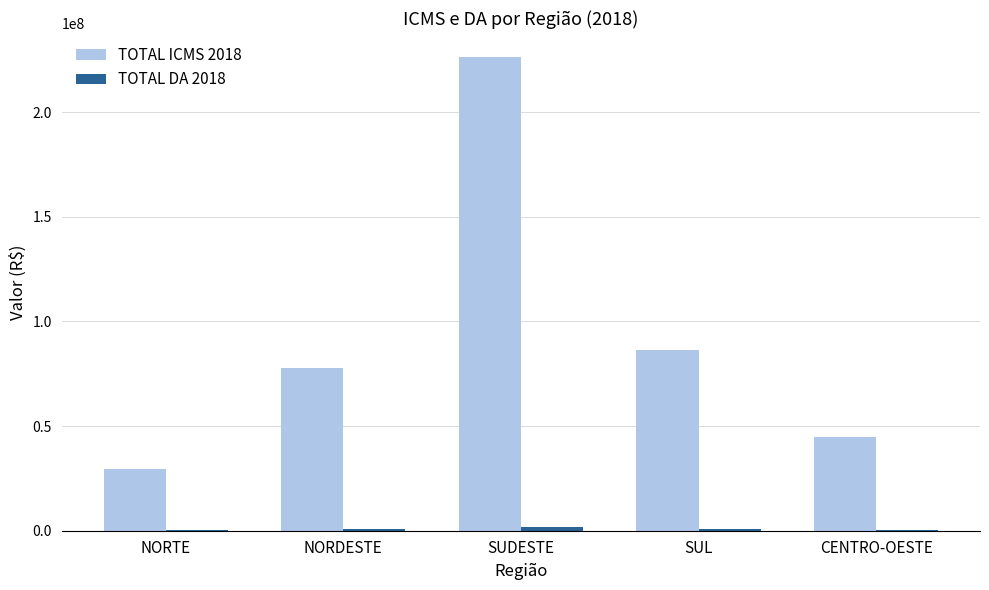

At which category is the sum across all series the highest?

SUDESTE